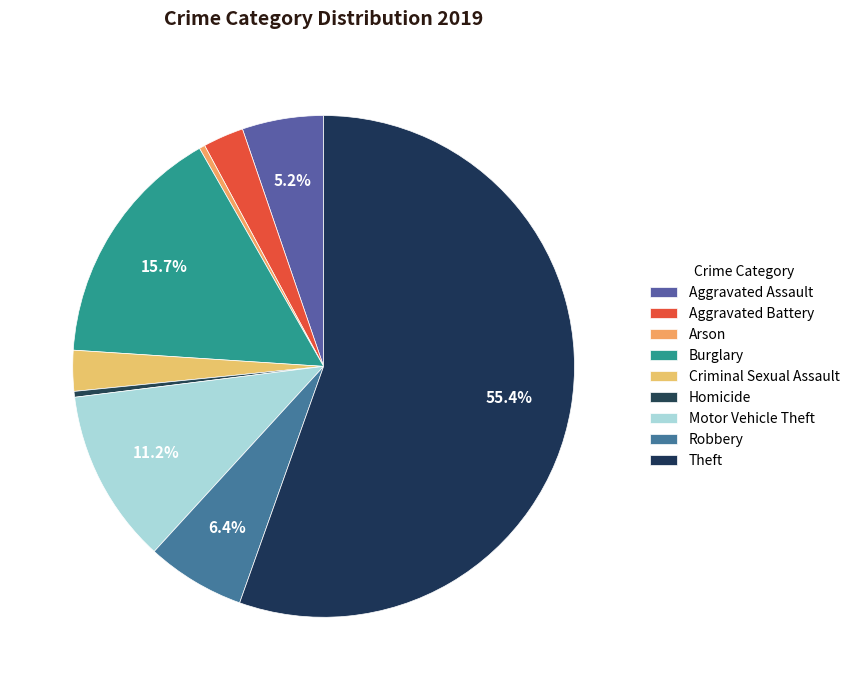

Count the number of slices in the pie.

9